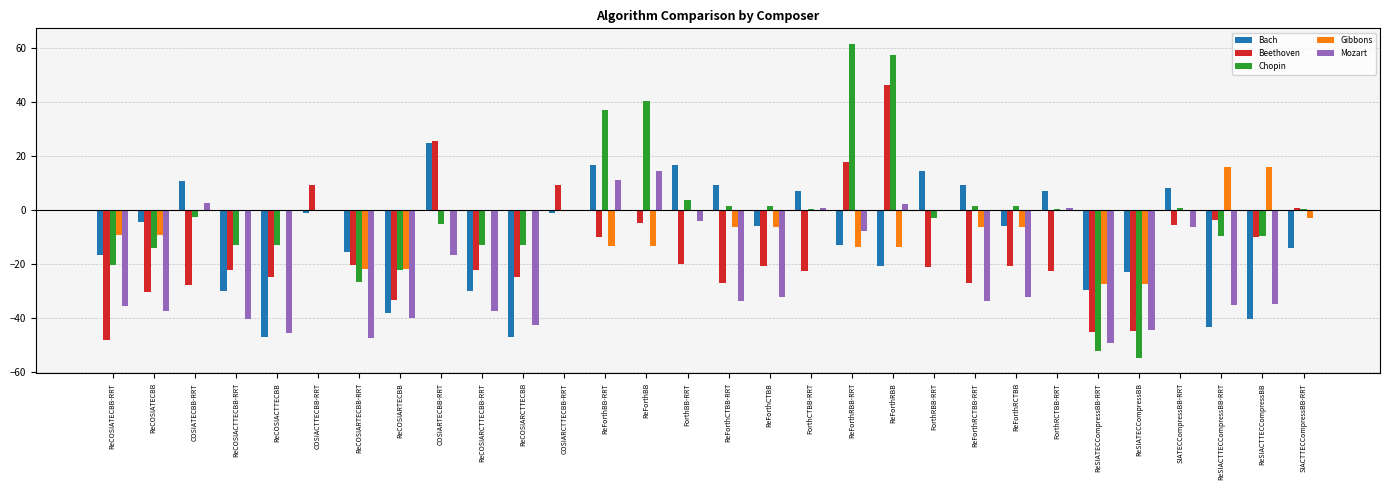

What is the average value of the Gibbons series?

-5.7